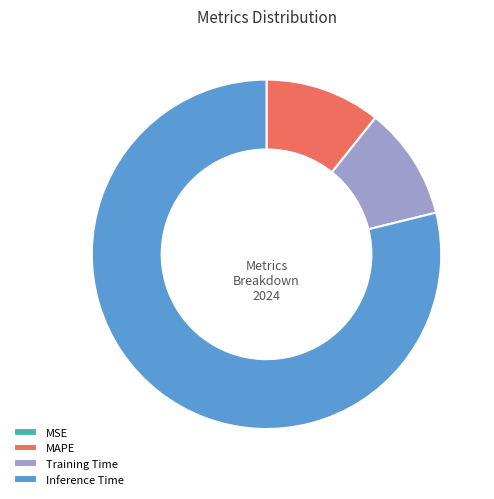

Which slice represents more than half of the pie?

Inference Time